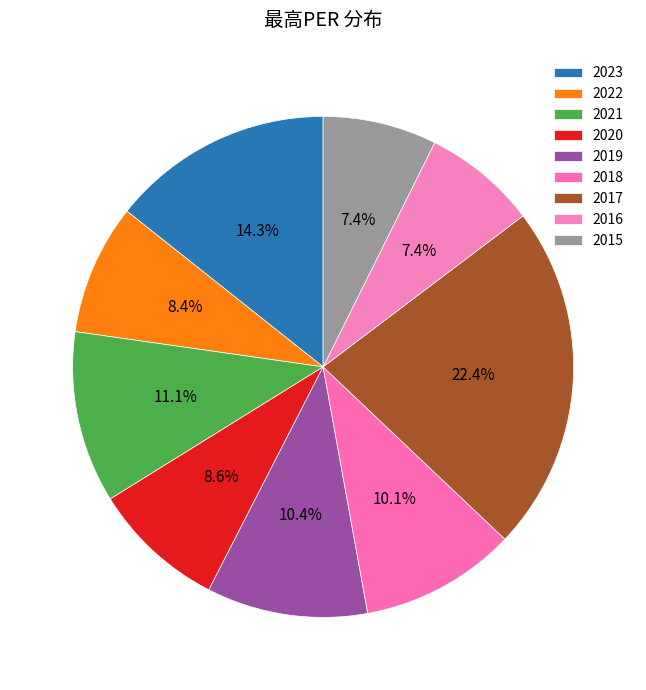

How many segments does this pie chart have?

9